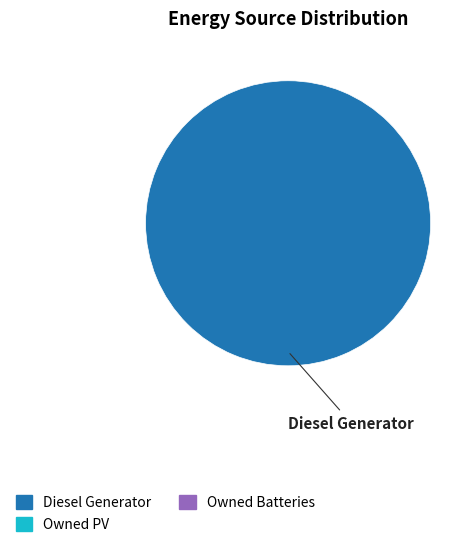

How many segments does this pie chart have?

1